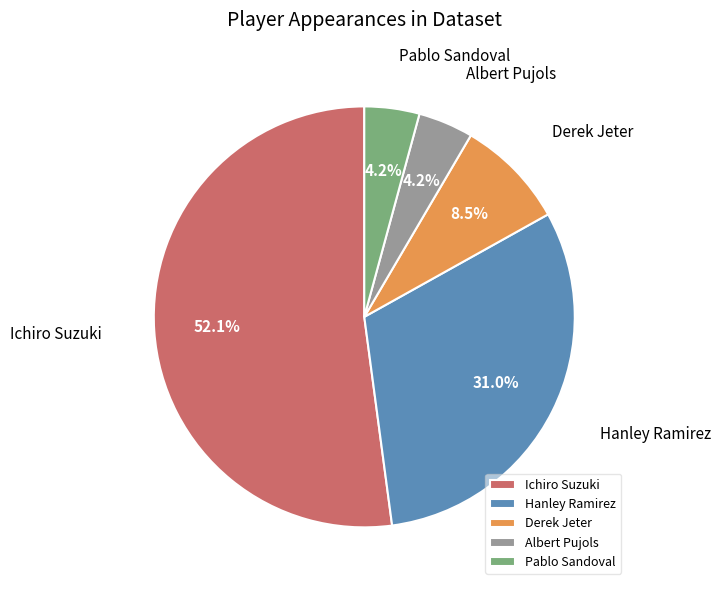

Which slice is the largest?

Ichiro Suzuki